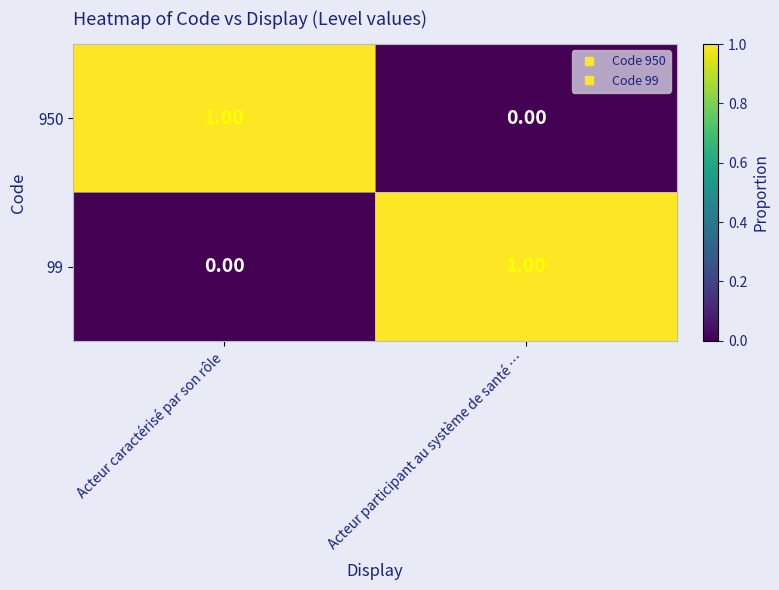

At which label is 99 closest to 0?

Acteur caractérisé par son rôle